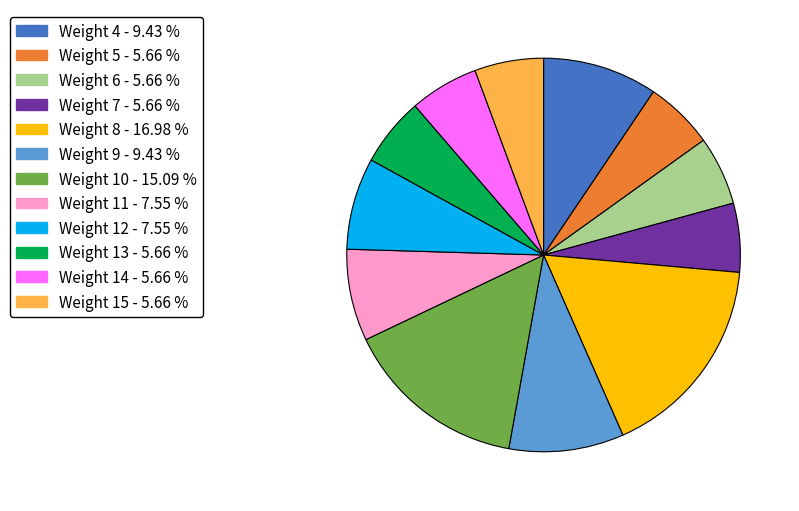

Is there a majority slice in this chart?

No